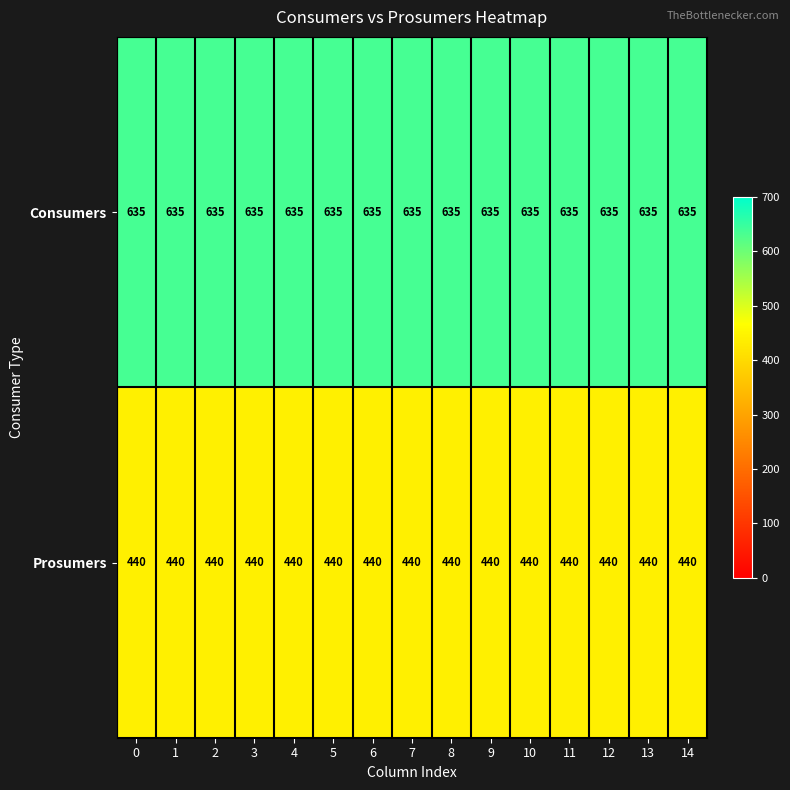

What is the total value across all series at 12?

1075